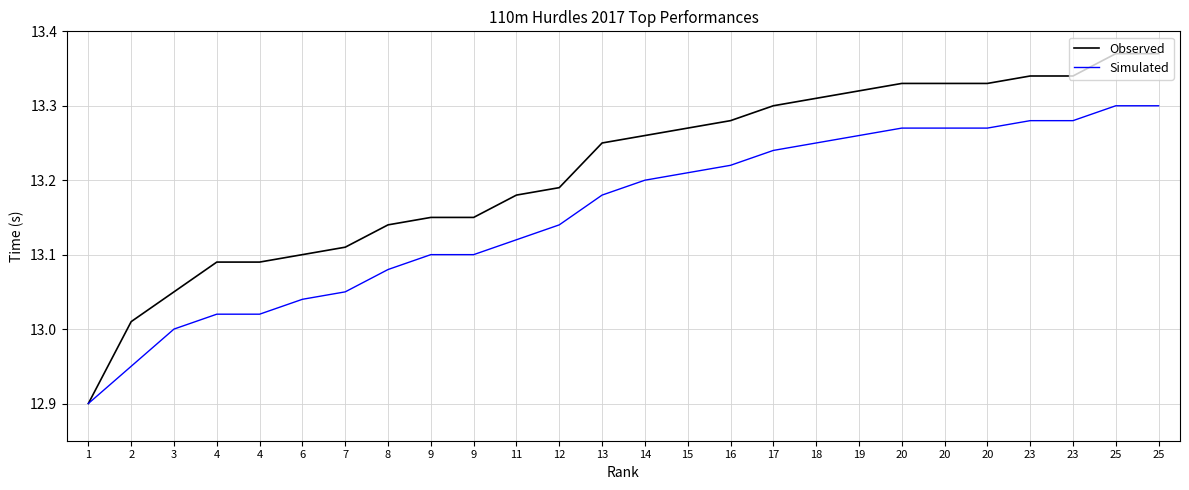

True or false: Simulated has more than 1 points higher than both neighbors.

False